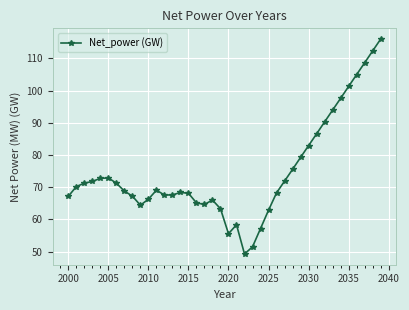

What is the greatest value displayed?

116.0